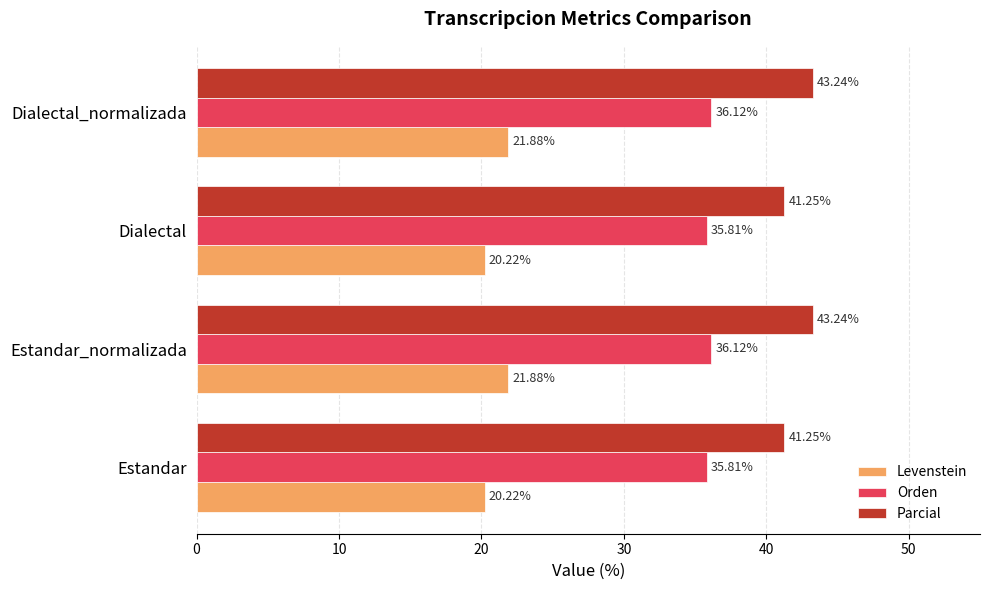

What is the difference between the second highest and second lowest values in the Levenstein series?

1.7